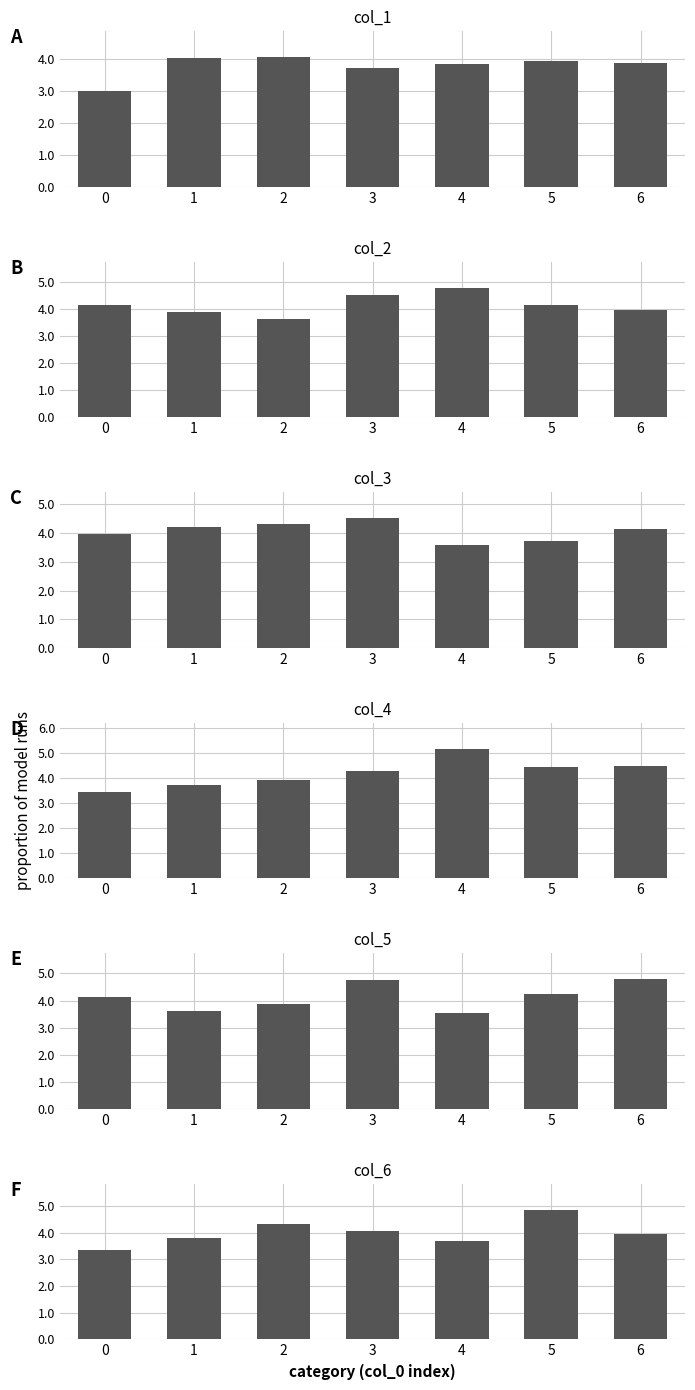

How many data points in col_3 are less than 4?

3